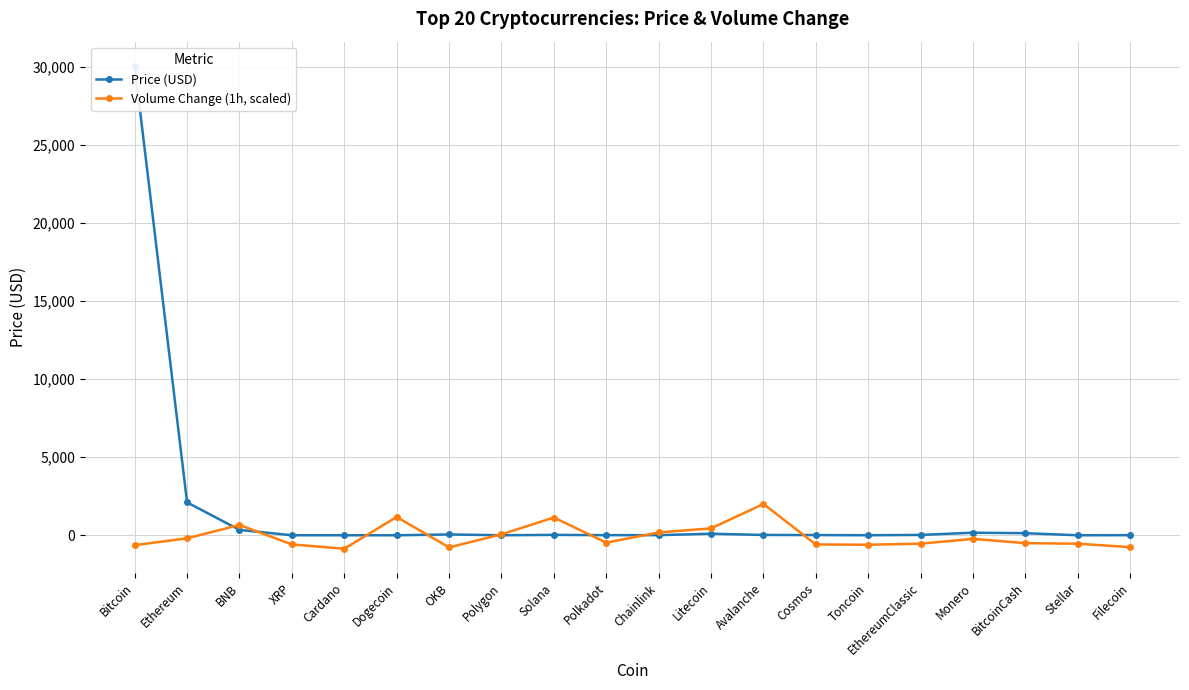

What is the difference between the Price (USD) values at Polygon and Filecoin?

5.1